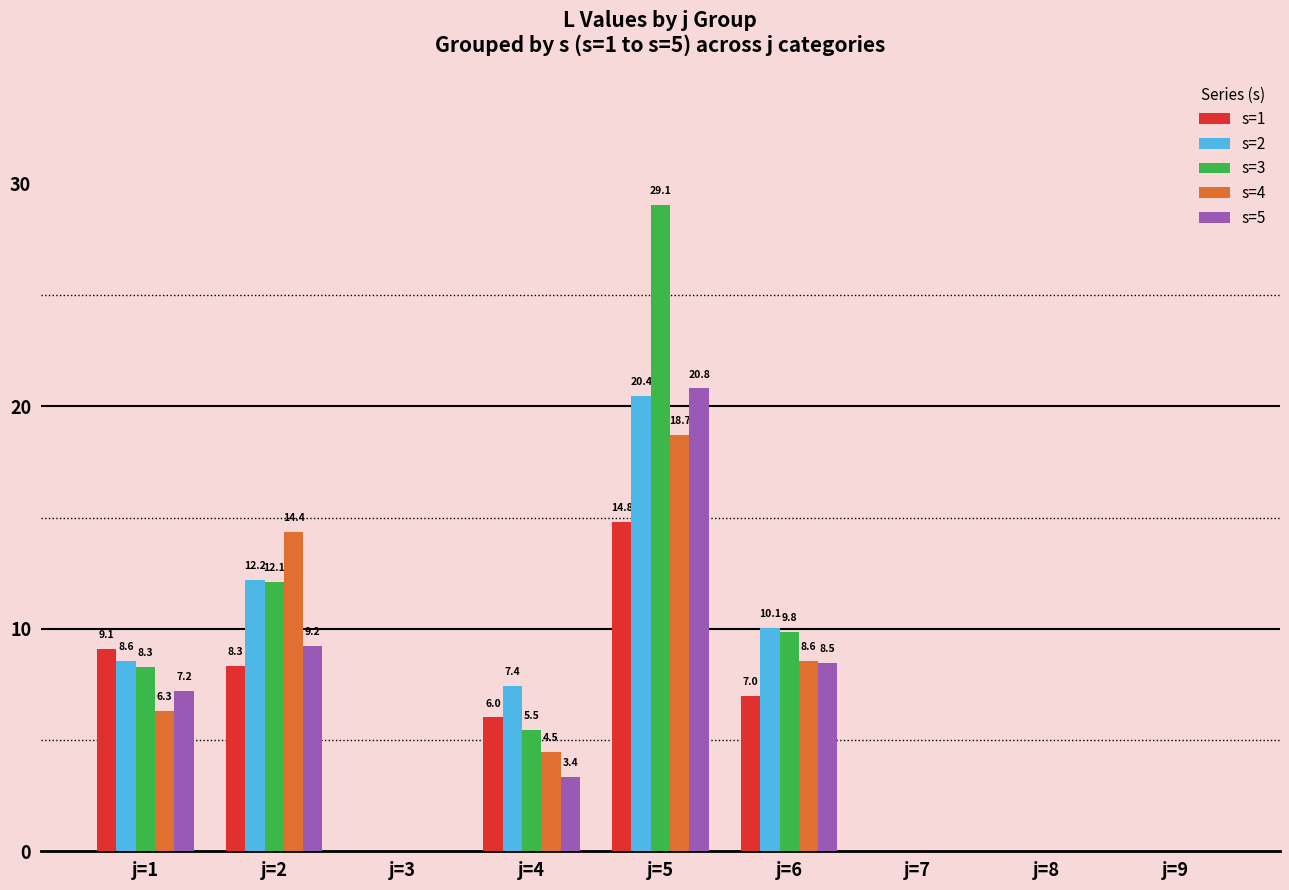

What is the sum of all s=2 values?

58.7